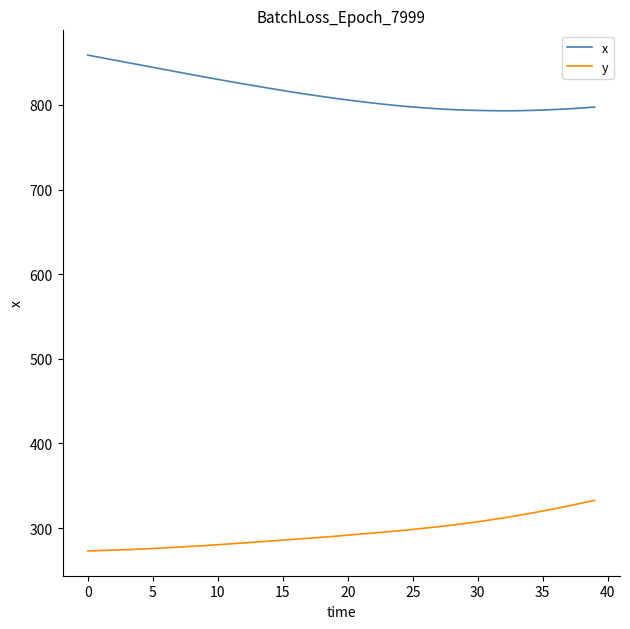

What is the minimum value for x?

793.0